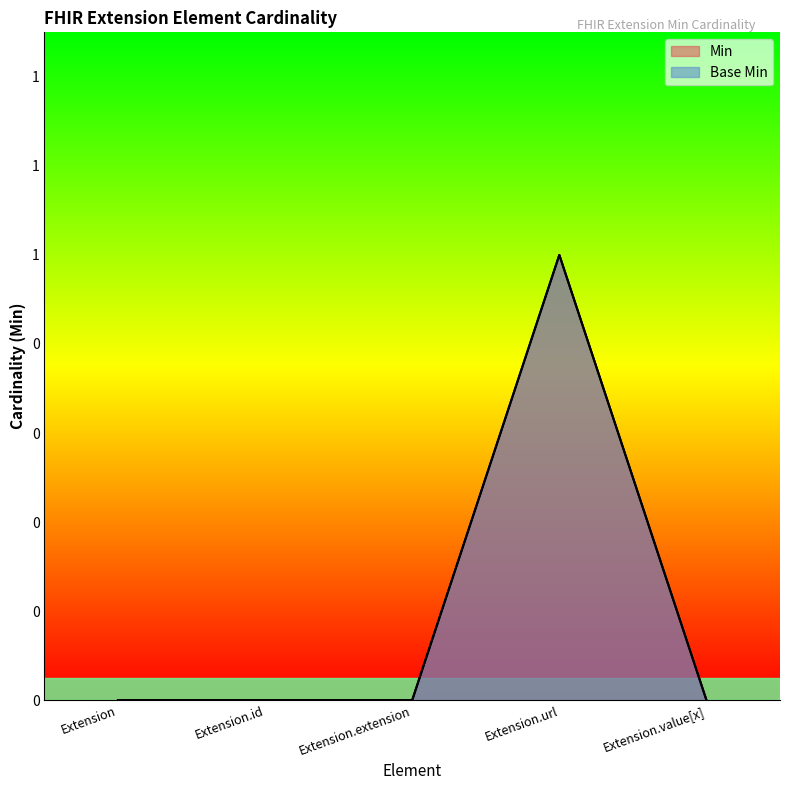

How many lines are shown in the chart?

2